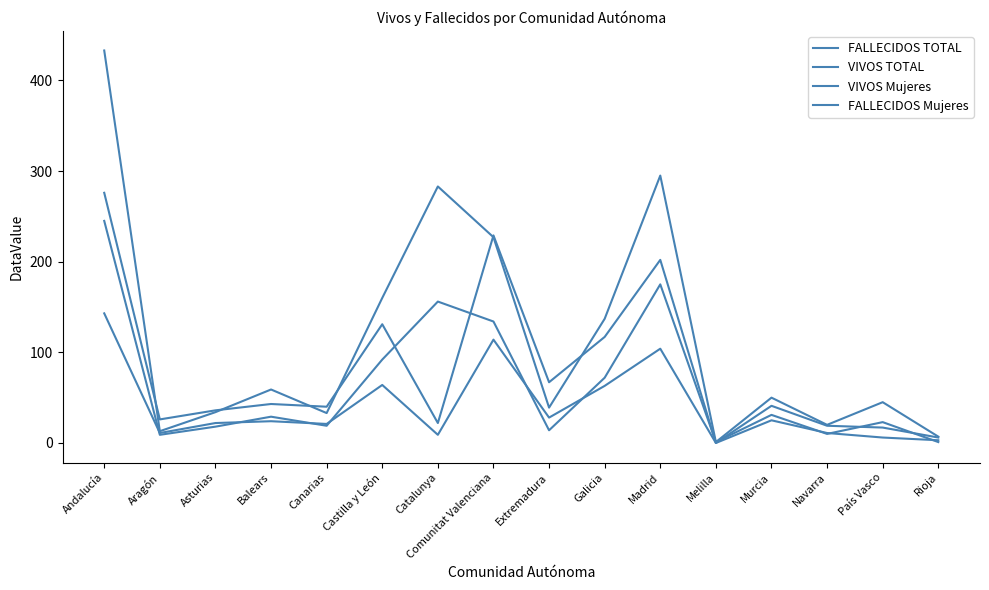

Does the chart display data point markers on the line(s)?

No